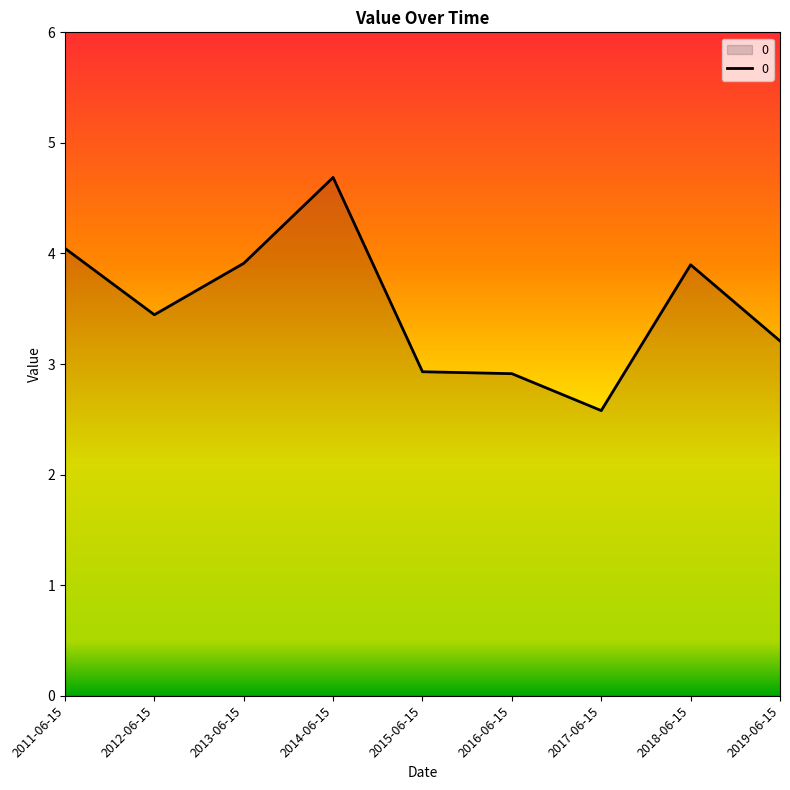

What is the maximum value shown in the chart?

4.7